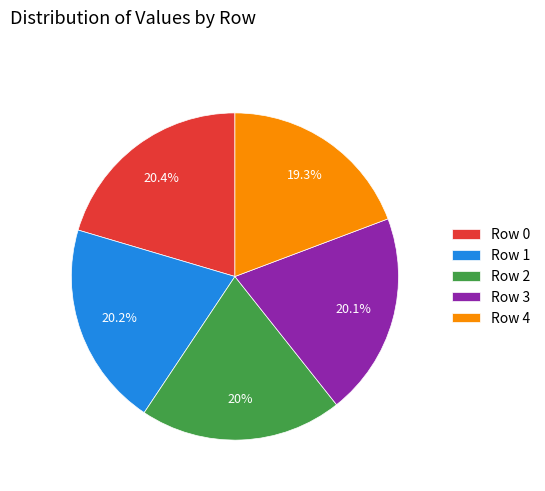

Which has a higher value, Row 0 or Row 4?

Row 0